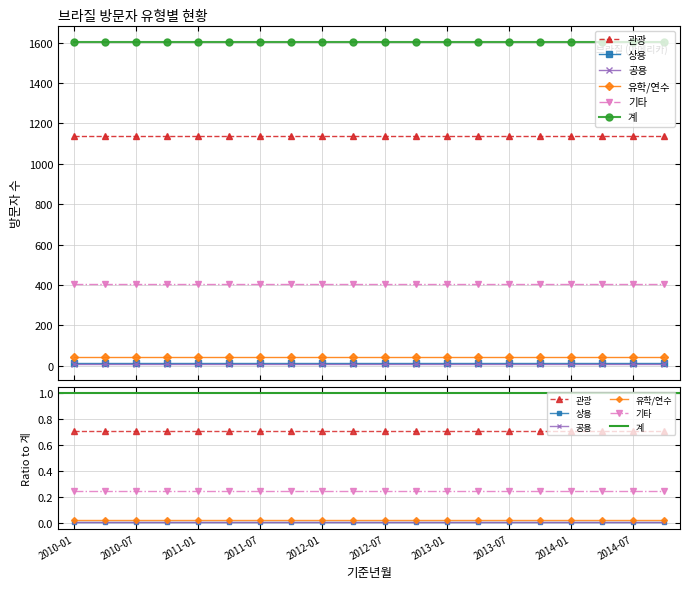

True or false: 상용 and 기타 intersect in this chart.

False